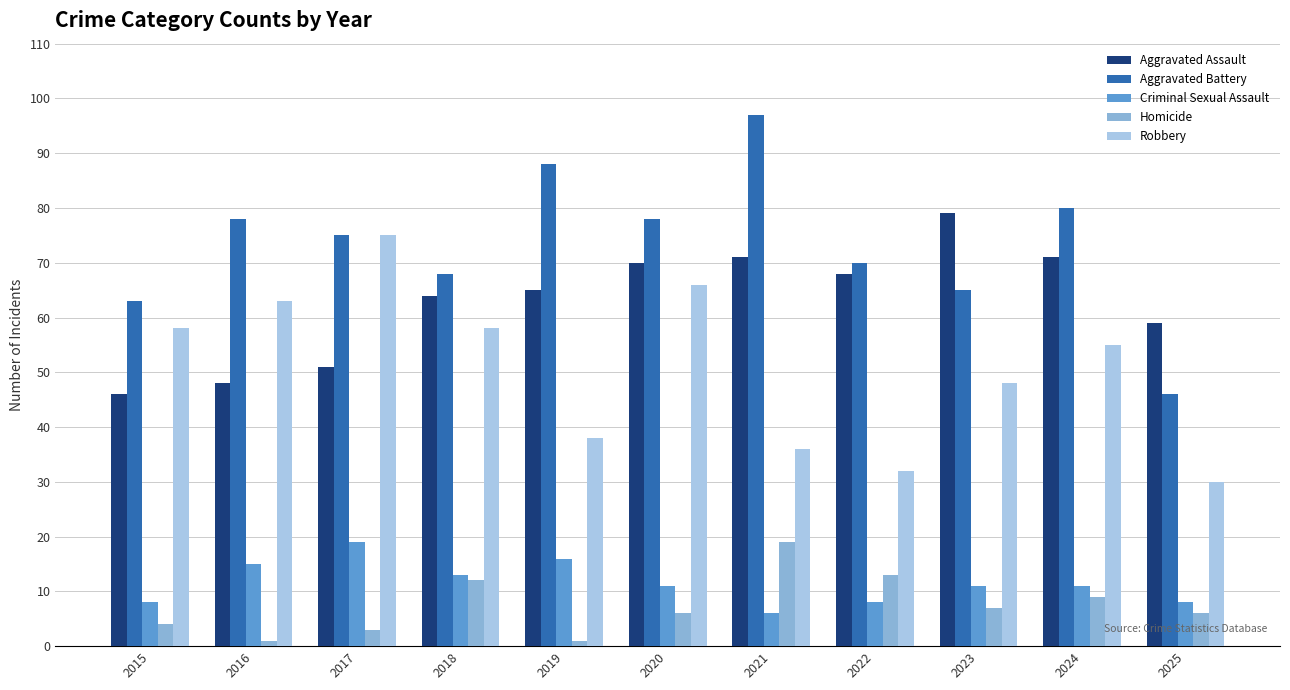

What is the value of the Robbery bar at the 5th from the left?

38